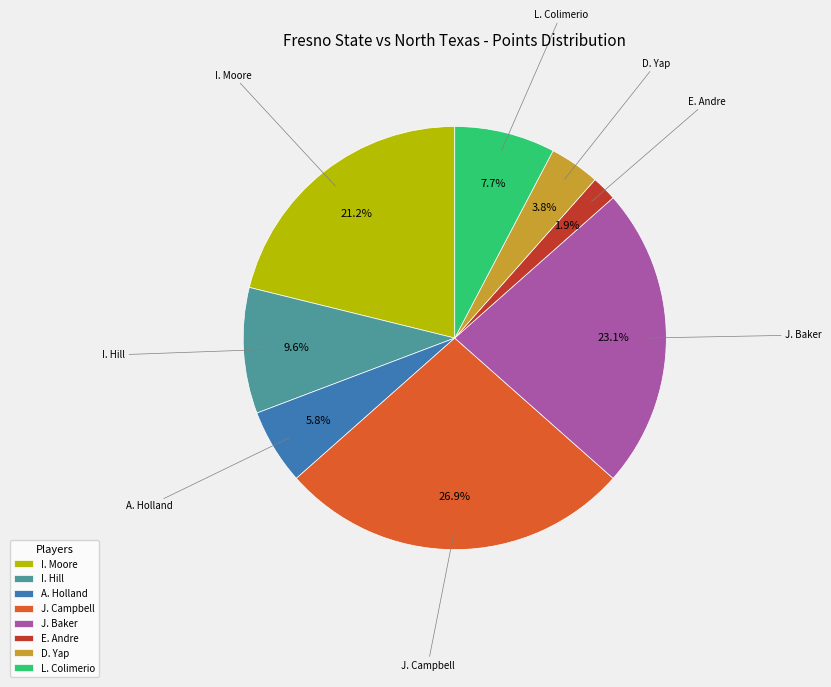

Between I. Hill and A. Holland, which is larger?

I. Hill